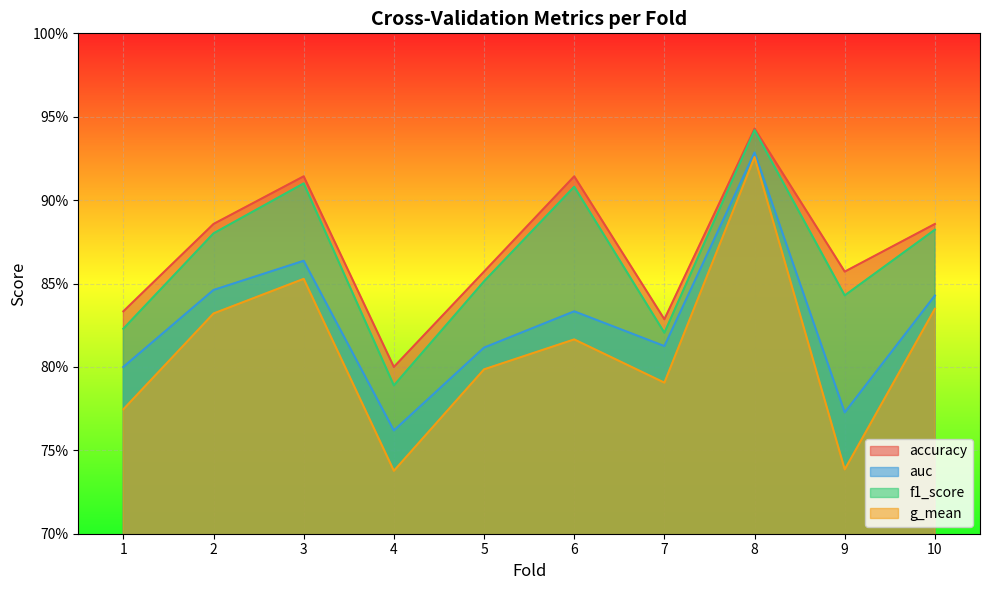

Reading left to right, transcribe all the data shown in this chart.

accuracy: 0.8	0.9	0.9	0.8	0.9	0.9	0.8	0.9	0.9	0.9
auc: 0.8	0.8	0.9	0.8	0.8	0.8	0.8	0.9	0.8	0.8
f1_score: 0.8	0.9	0.9	0.8	0.9	0.9	0.8	0.9	0.8	0.9
g_mean: 0.8	0.8	0.9	0.7	0.8	0.8	0.8	0.9	0.7	0.8